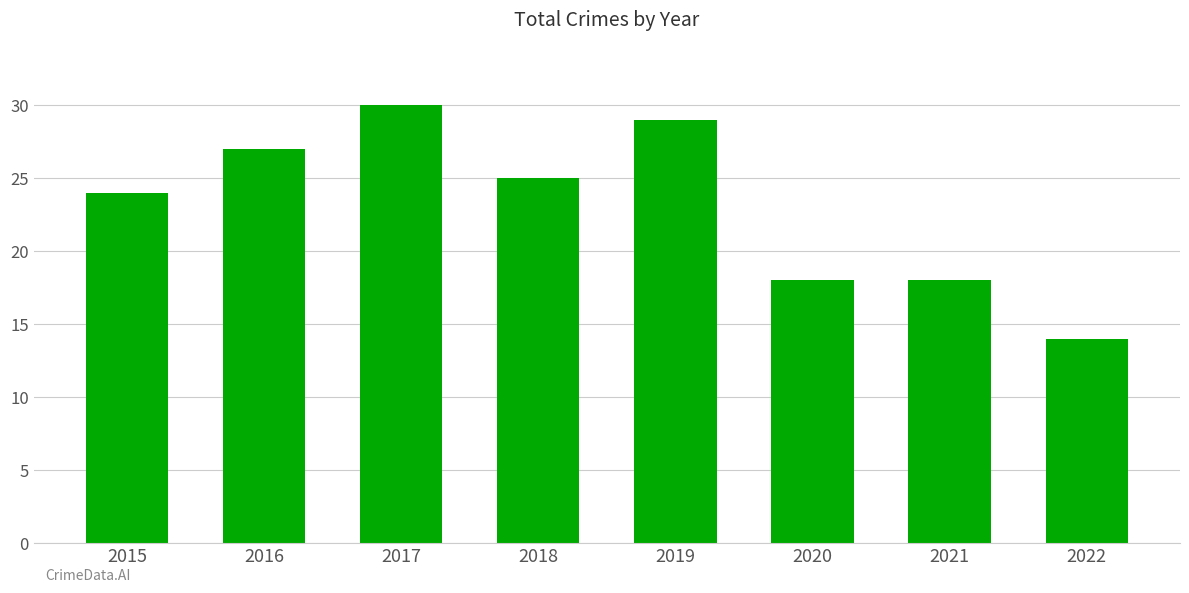

What is the change in value from 2019 to 2021?

-11